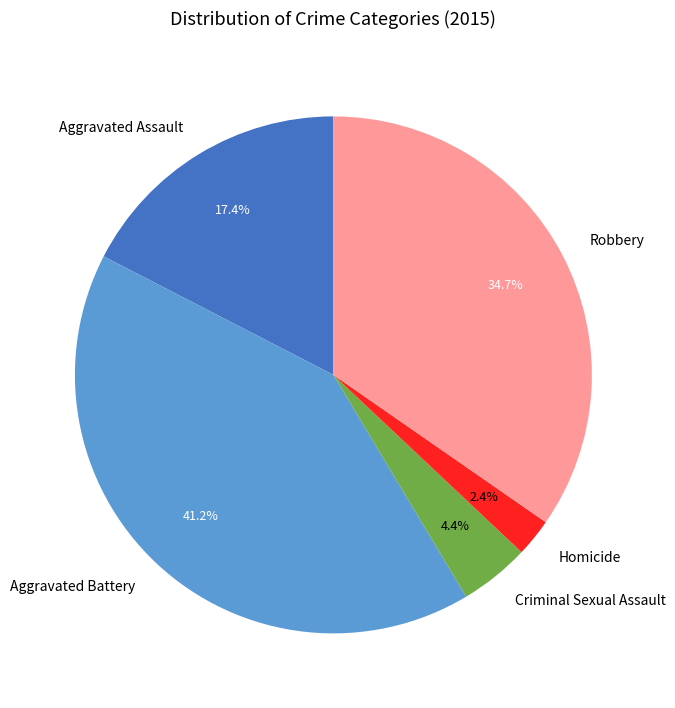

The Robbery slice represents 28% of the pie. True or false?

False